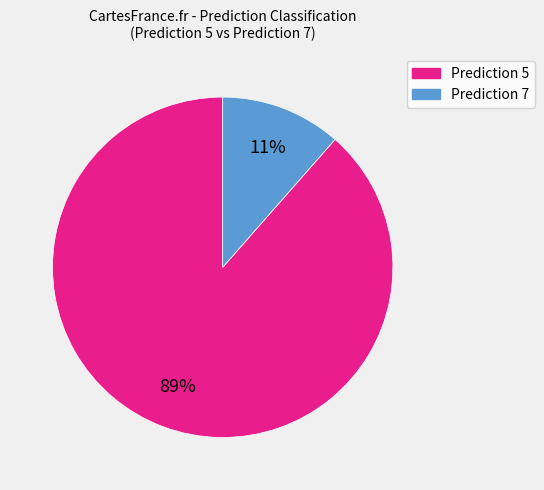

To the nearest percent, what is the average slice percentage?

50%